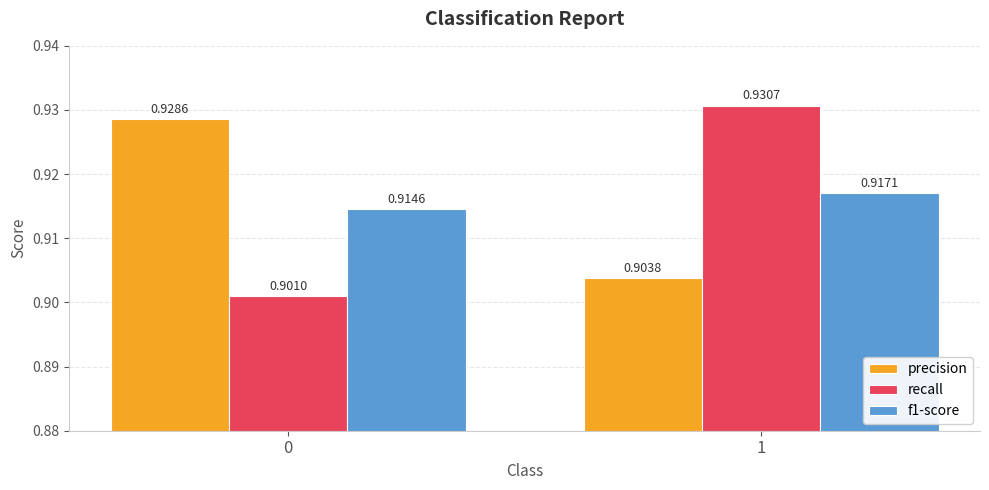

Rank the series at 0 from highest to lowest value.

precision, f1-score, recall